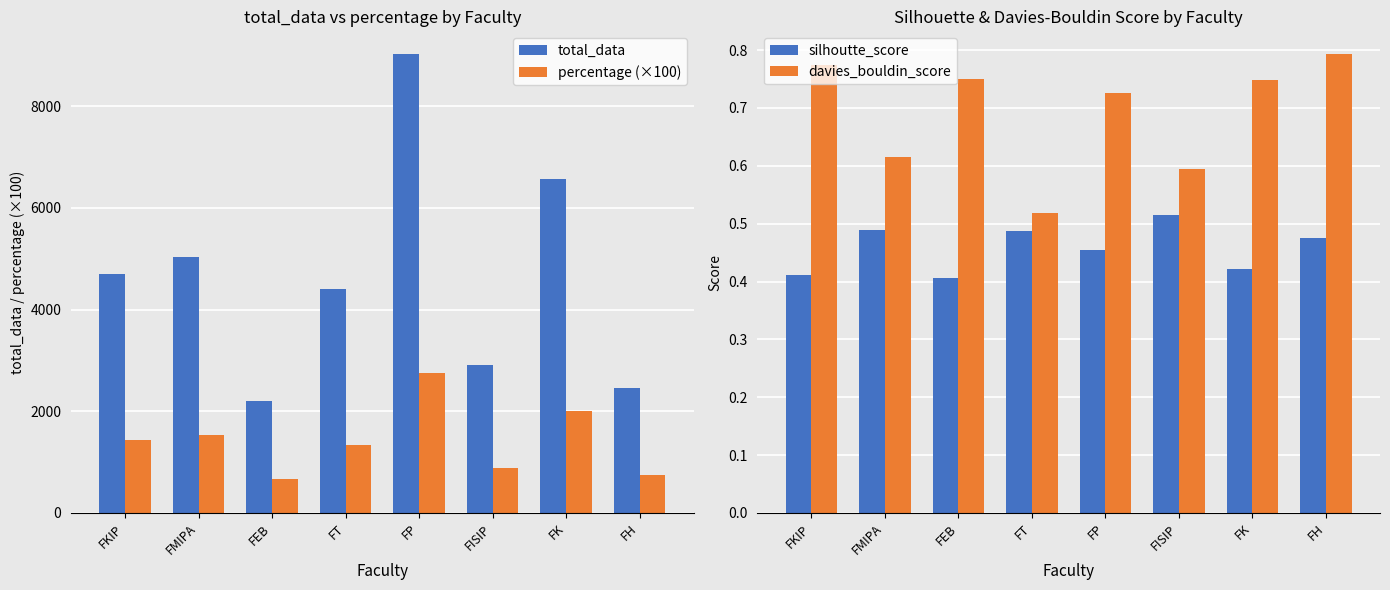

Is it true that percentage (×100) equals 2755.0 at FP?

True